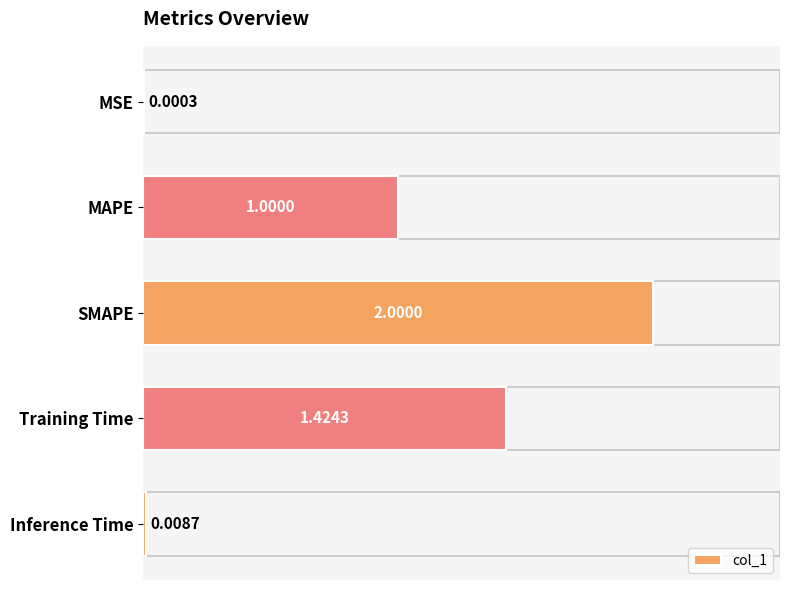

What is the sum of all values?

4.4